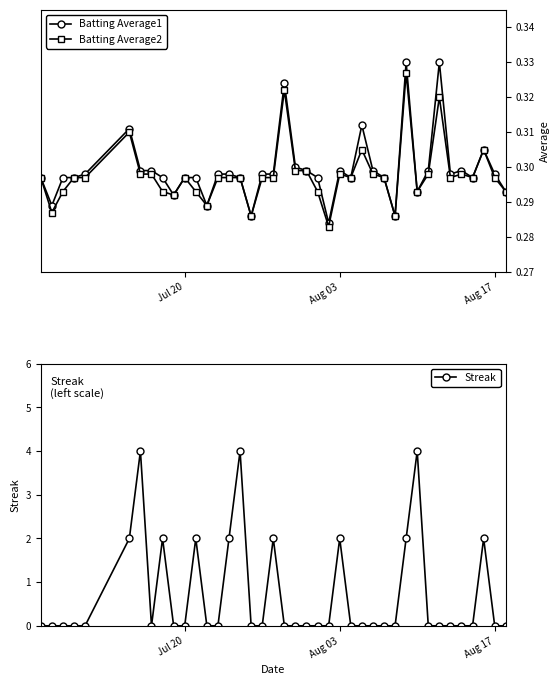

In Batting Average1, how many points are lower than both neighbors (excluding endpoints)?

10